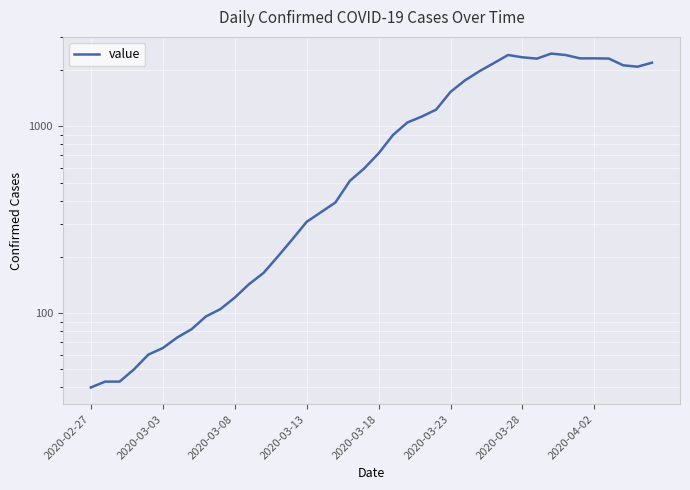

How many data points does each series have?

40